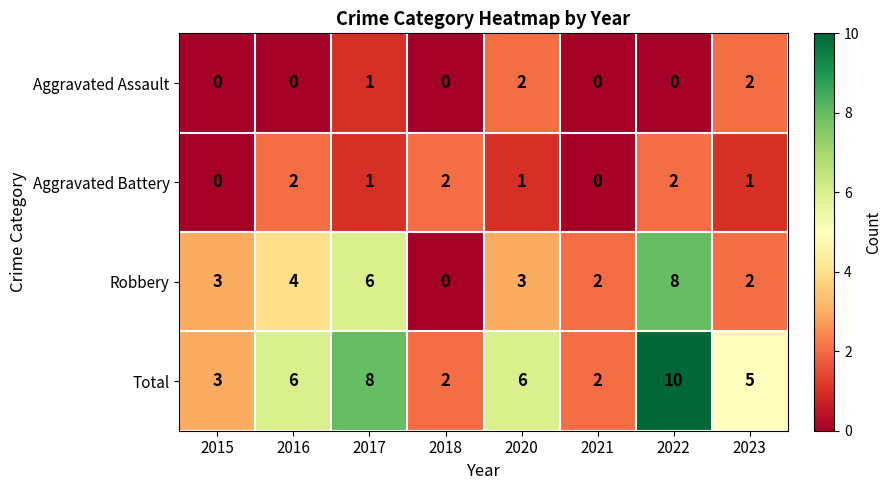

What is the maximum value shown in the chart?

10